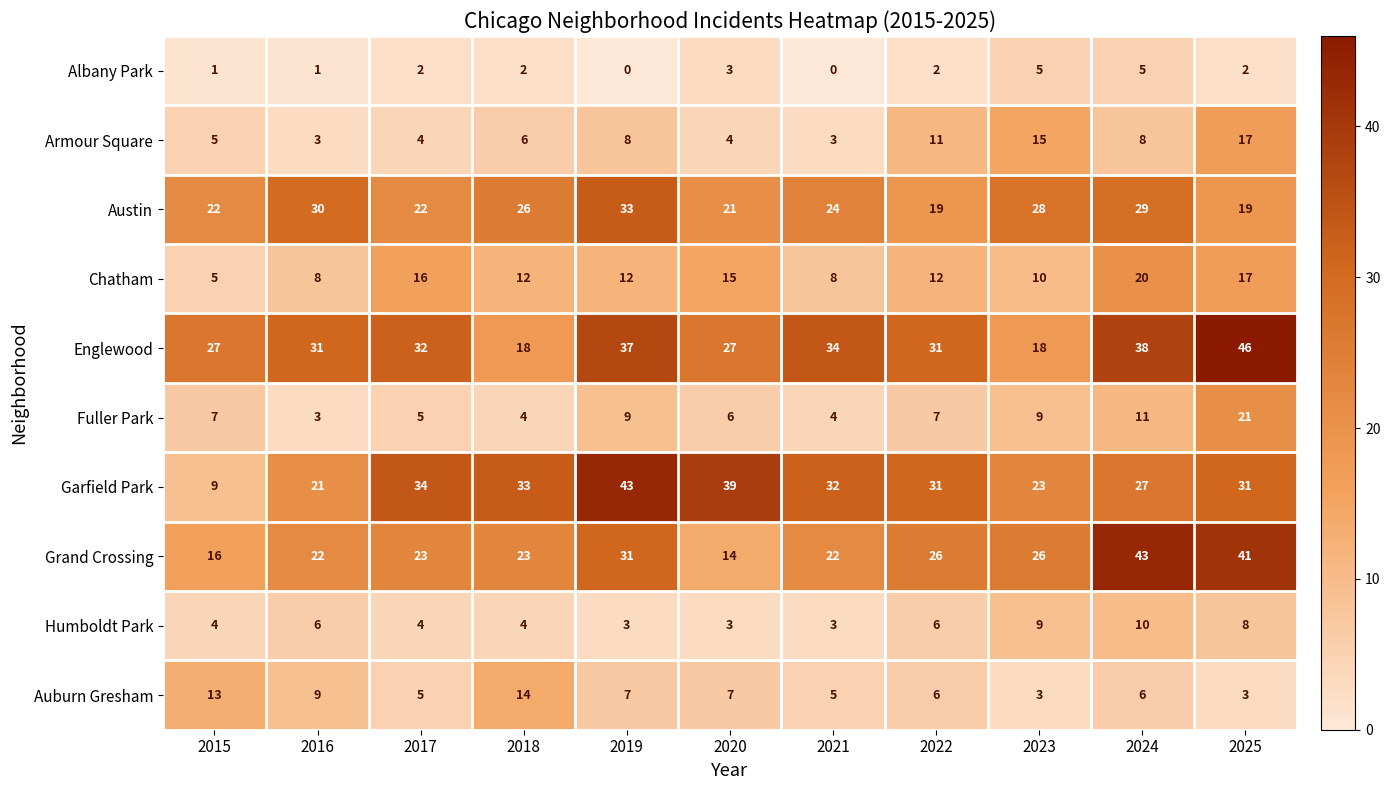

Which series has the widest spread of values?

Garfield Park